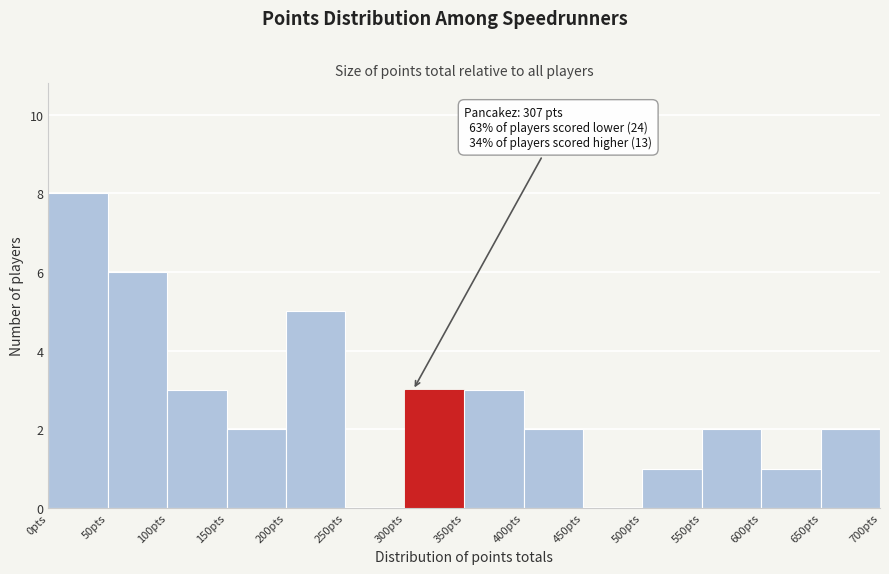

Which range on the x-axis has the tallest bar?

0 to 50